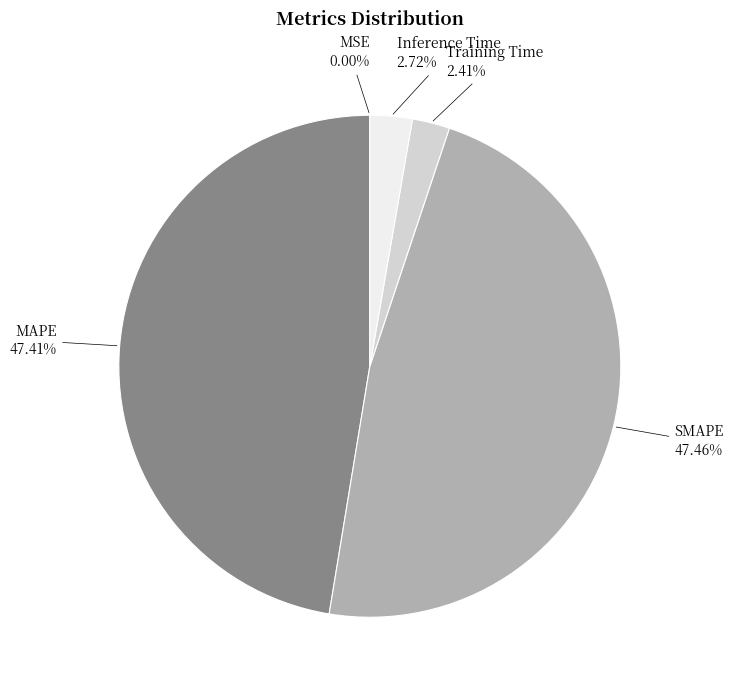

To the nearest percent, what is the difference between the largest and smallest slice percentages?

47%